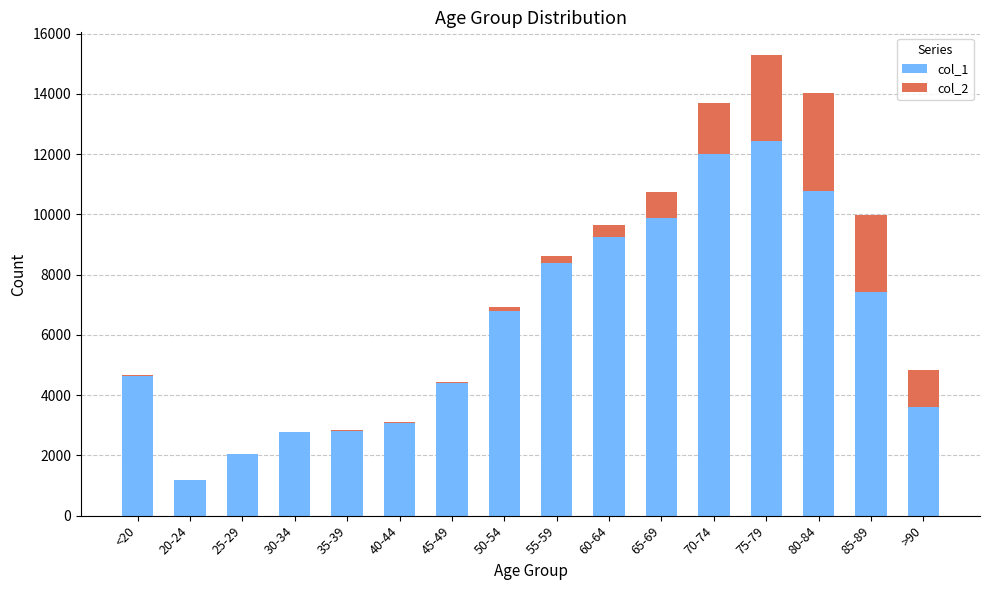

At which category is the sum across all series the highest?

75-79